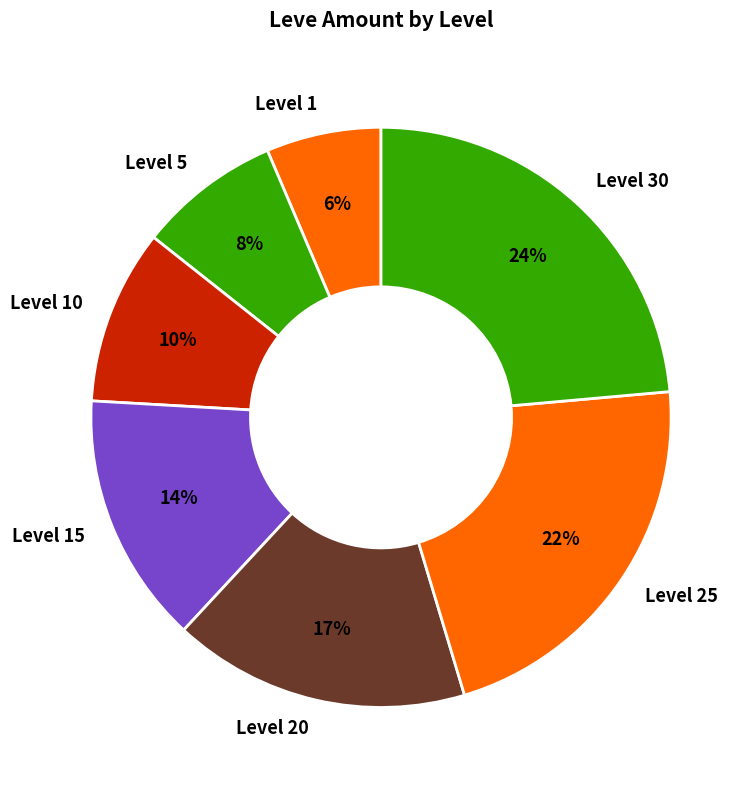

Does any single category account for the majority?

No